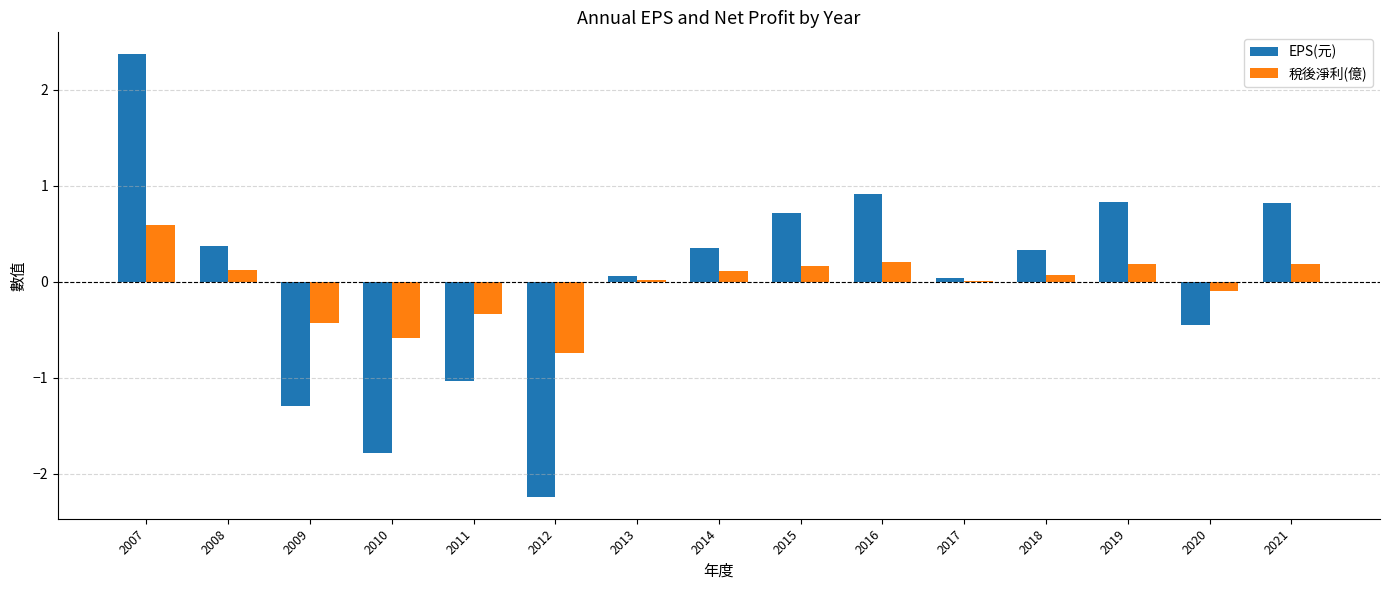

What is the maximum value for 稅後淨利(億)?

0.6